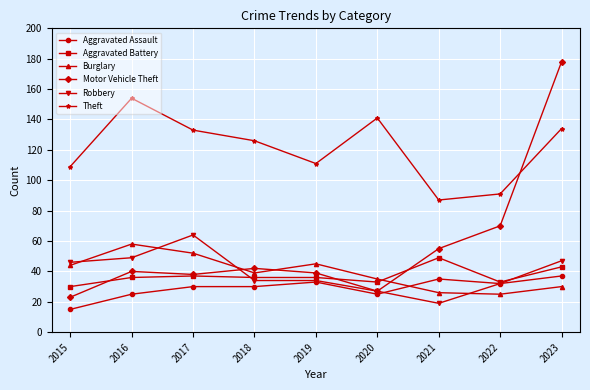

True or false: Robbery has a value of 47 at 2023.

True